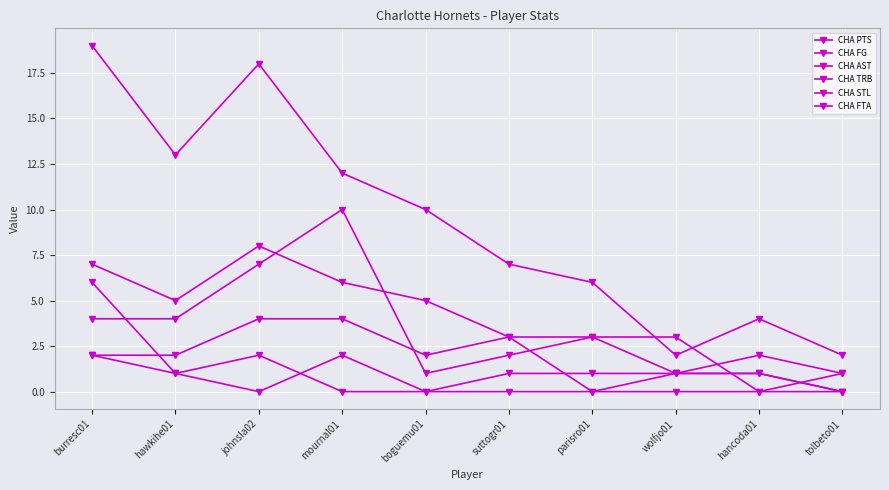

What value does the CHA FTA series have at johnsla02?

2